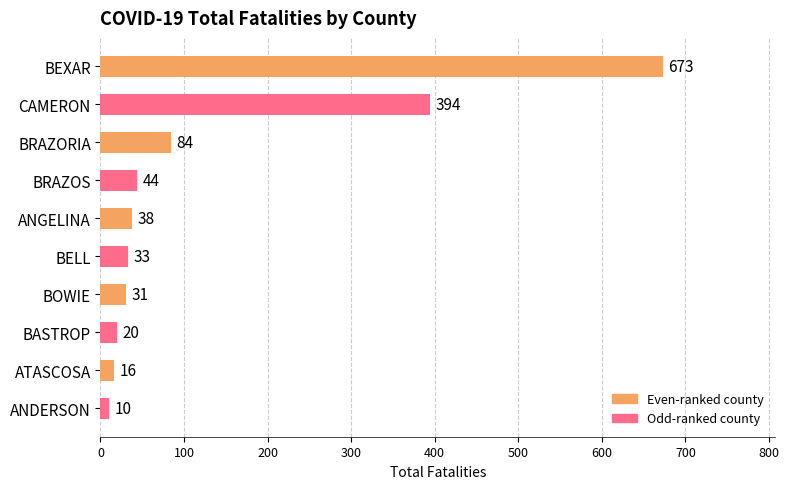

Is it true that the value at BRAZORIA is 120?

False